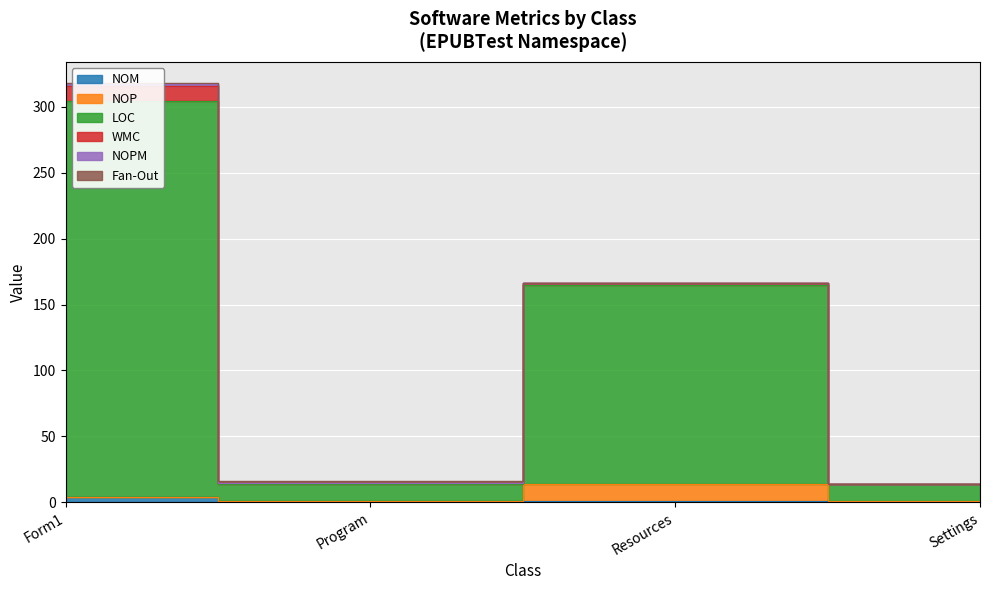

How many positive values does the Fan-Out series have?

2